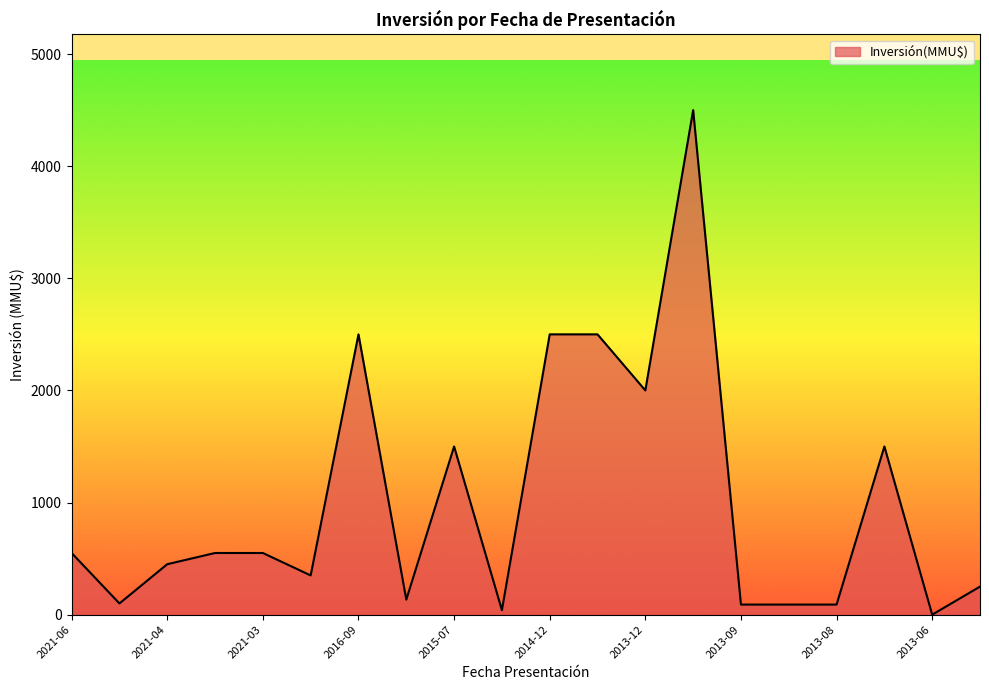

What is the maximum value shown in the chart?

4500